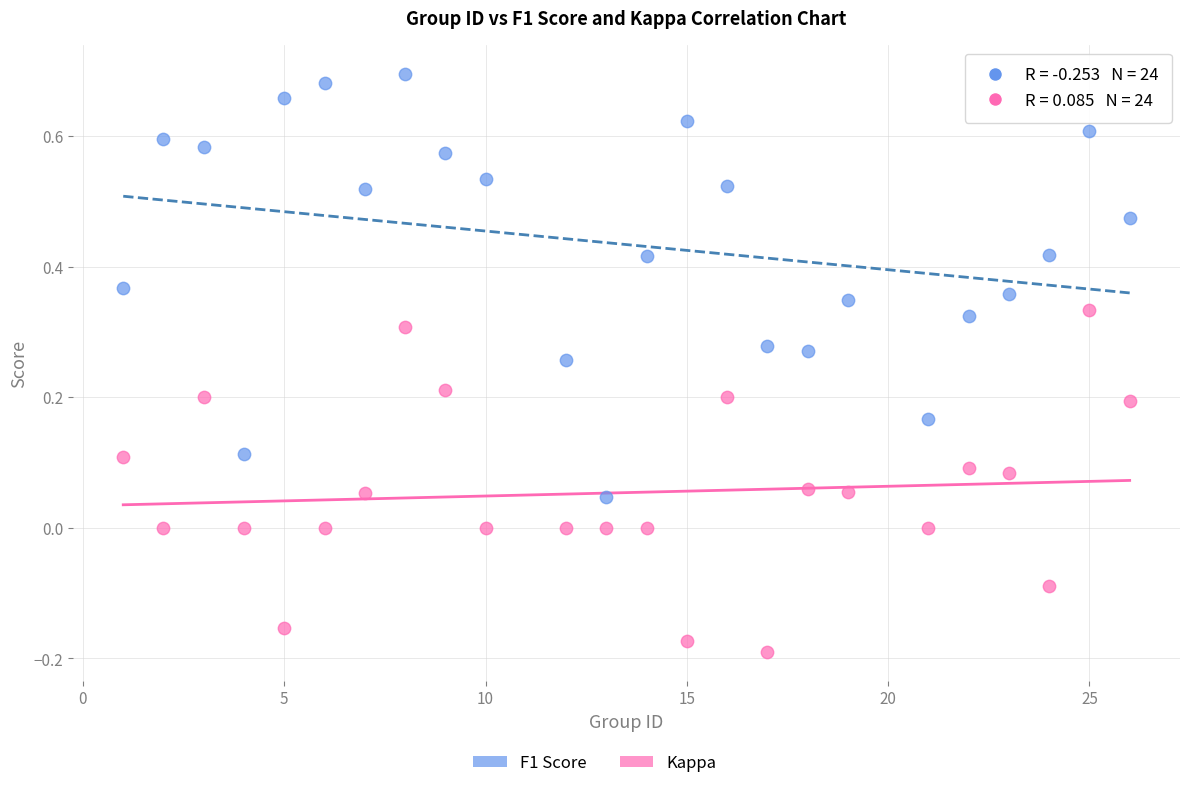

Which series reaches the maximum Y coordinate?

F1 Score